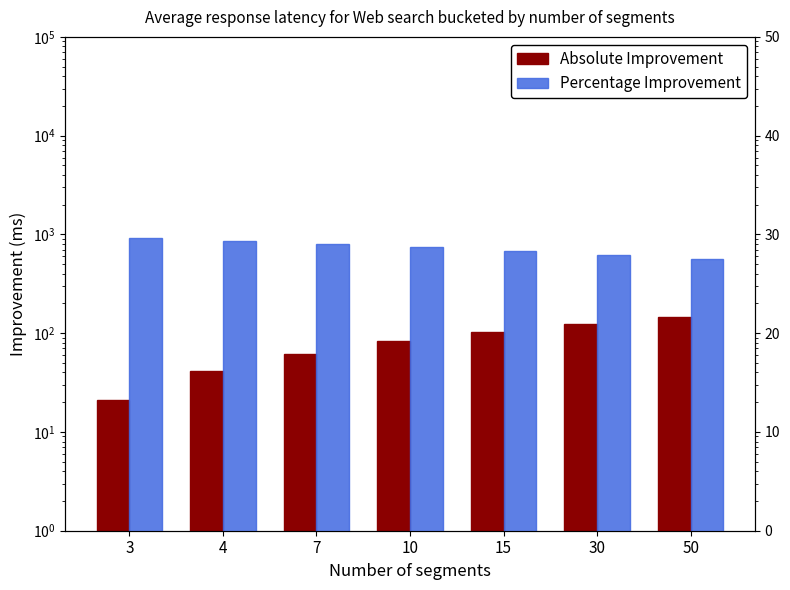

Reading left to right, transcribe all the data shown in this chart.

Absolute Improvement: 3=21	4=41	7=62	10=83	15=104	30=124	50=145
Percentage Improvement: 3=920	4=860	7=800	10=740	15=680	30=620	50=560